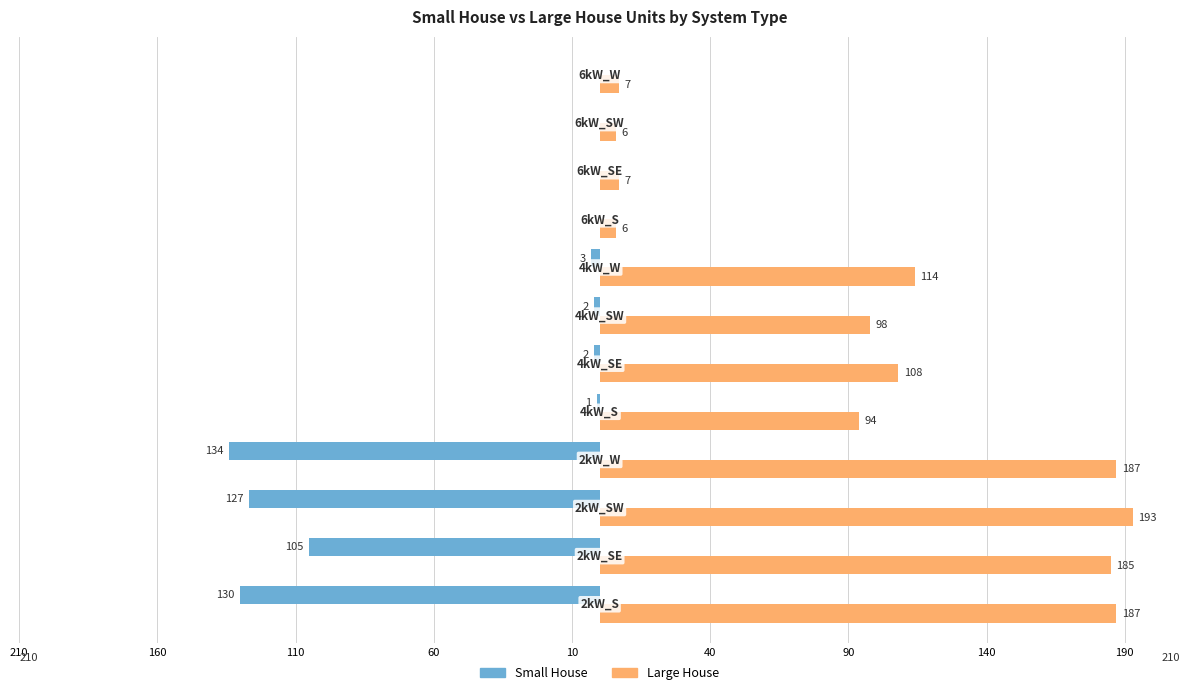

What are all the series names shown in the legend?

Small House, Large House